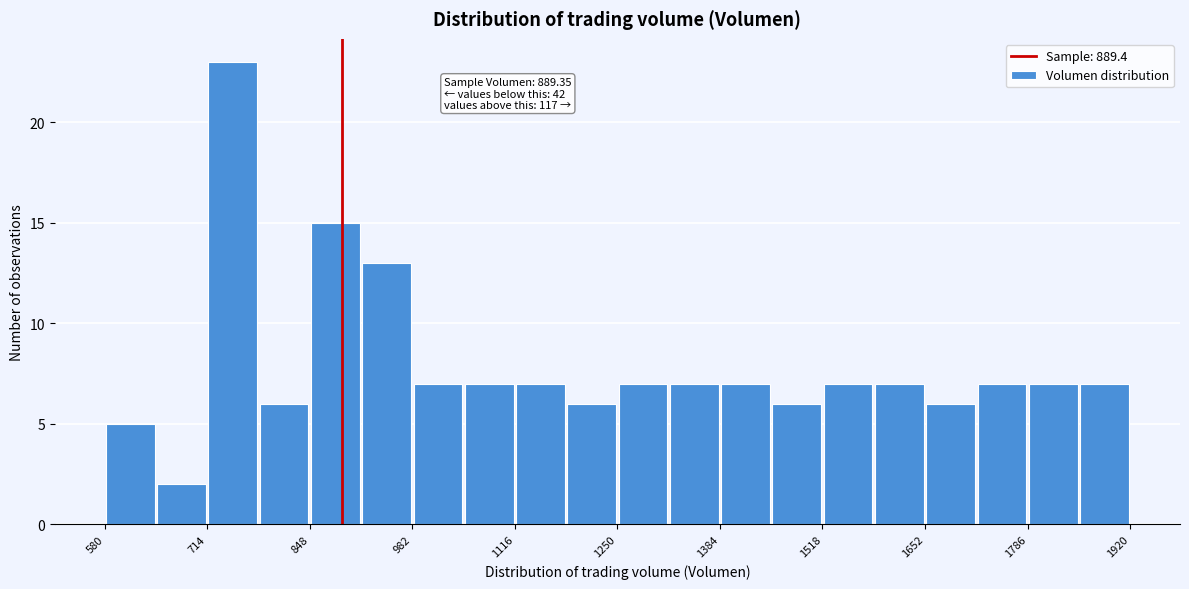

Around what value on the x-axis is the tallest bar? Give the approximate position of its centre, as read against the axis.

740